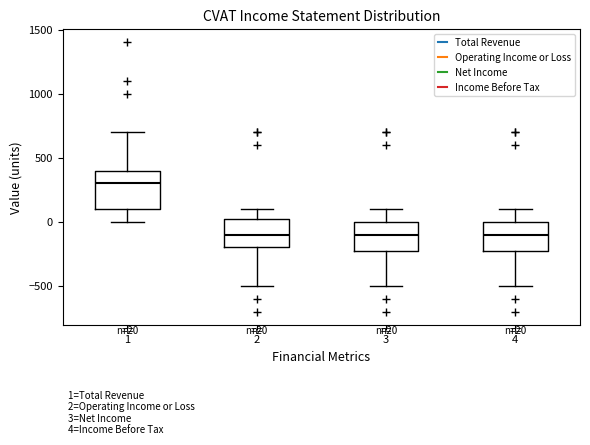

Which box is the tallest, from its lower edge to its upper edge?

1